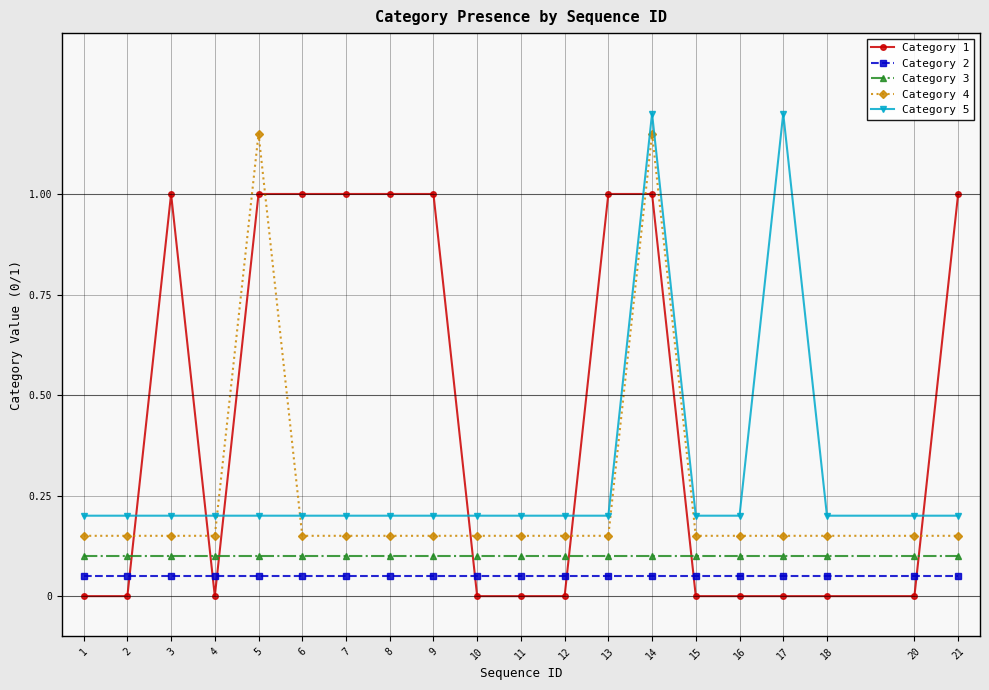

What is the difference between the Category 1 values at 8 and 10?

1.0